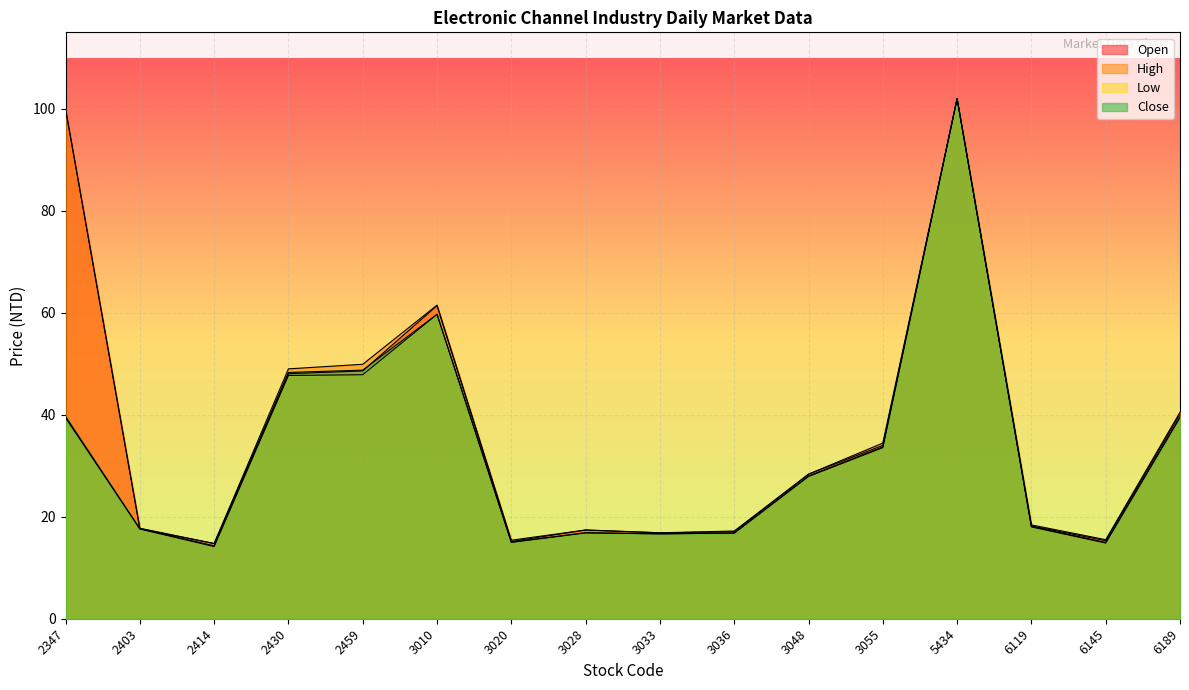

True or false: Low and Open intersect in this chart.

False